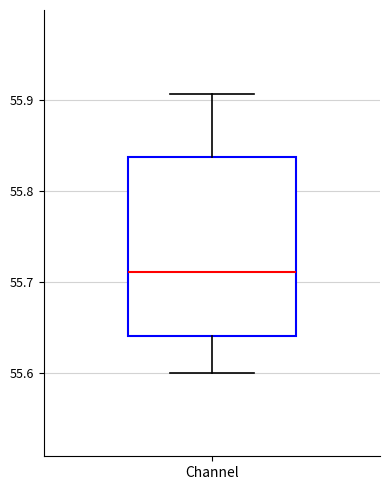

Where does the median line of the box for Channel sit on the y-axis? The values are not printed on the chart, so give them approximately, as read against the axis.

55.71